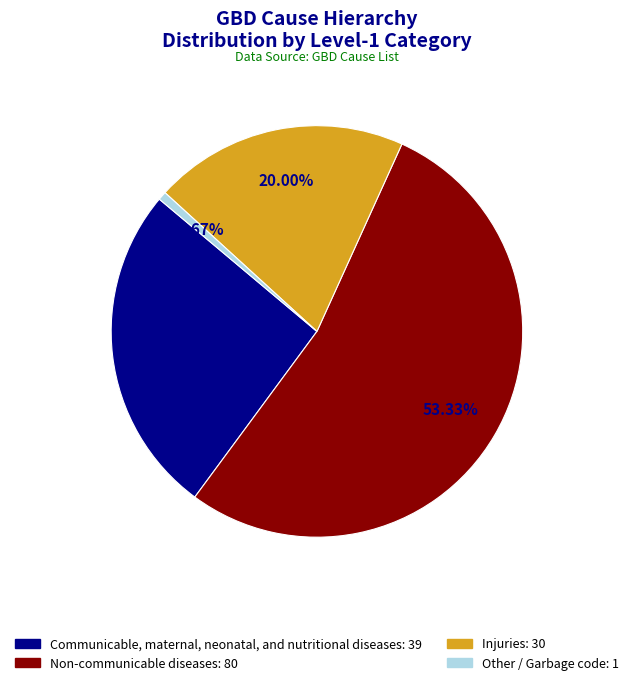

What is the smallest slice in the pie chart?

Other / Garbage code